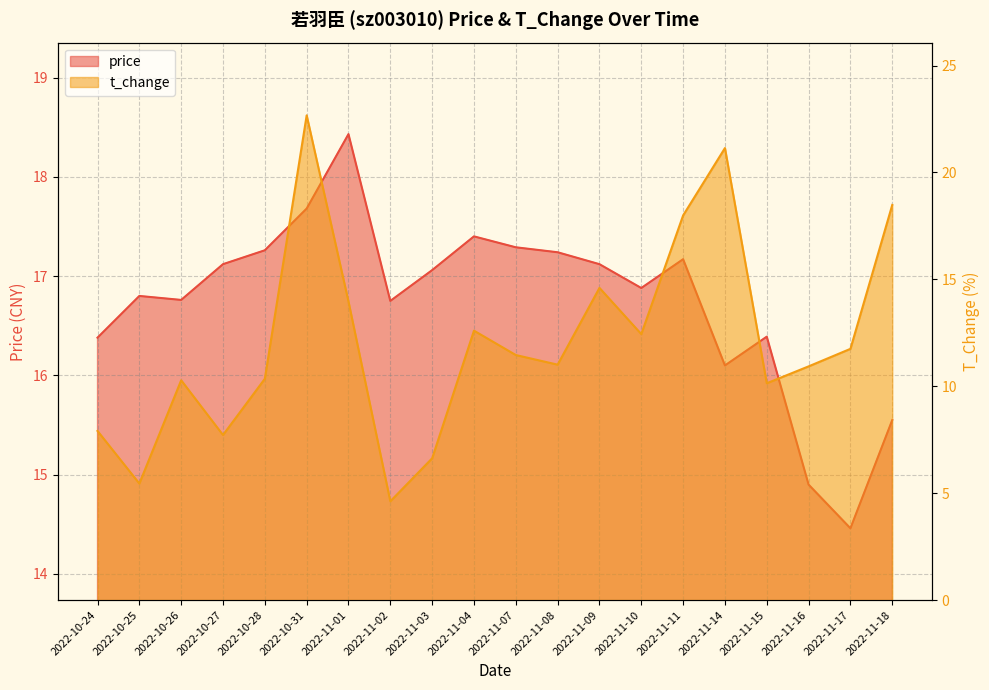

What is the value of the price point at the 16th from the left?

16.1